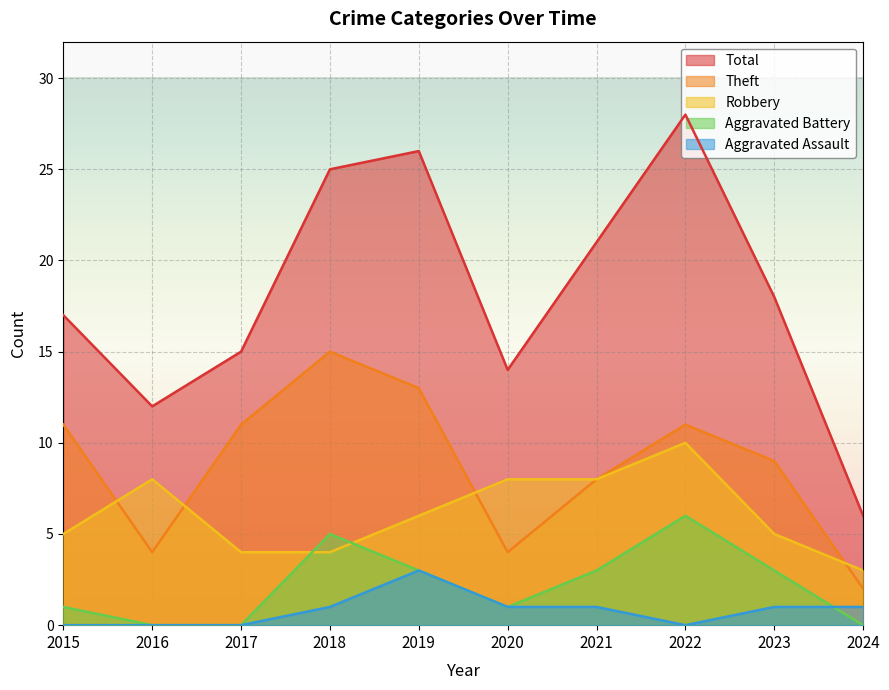

The value of Theft at 2021 is 10. True or false?

False